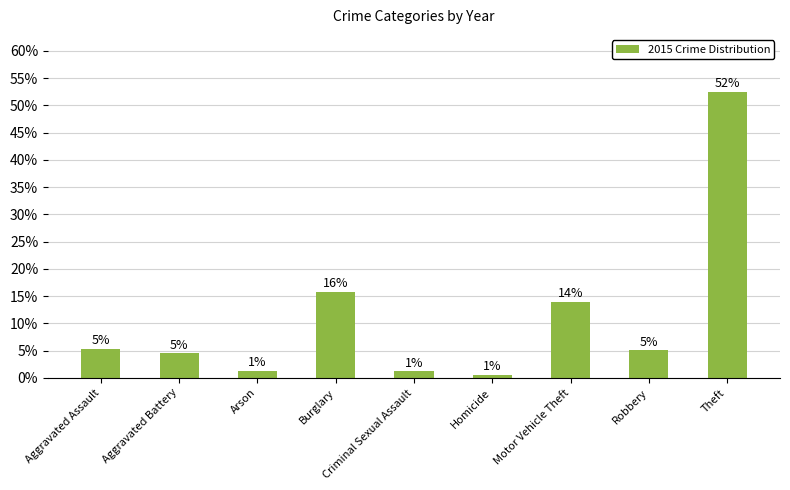

What is the smallest value displayed?

0.5